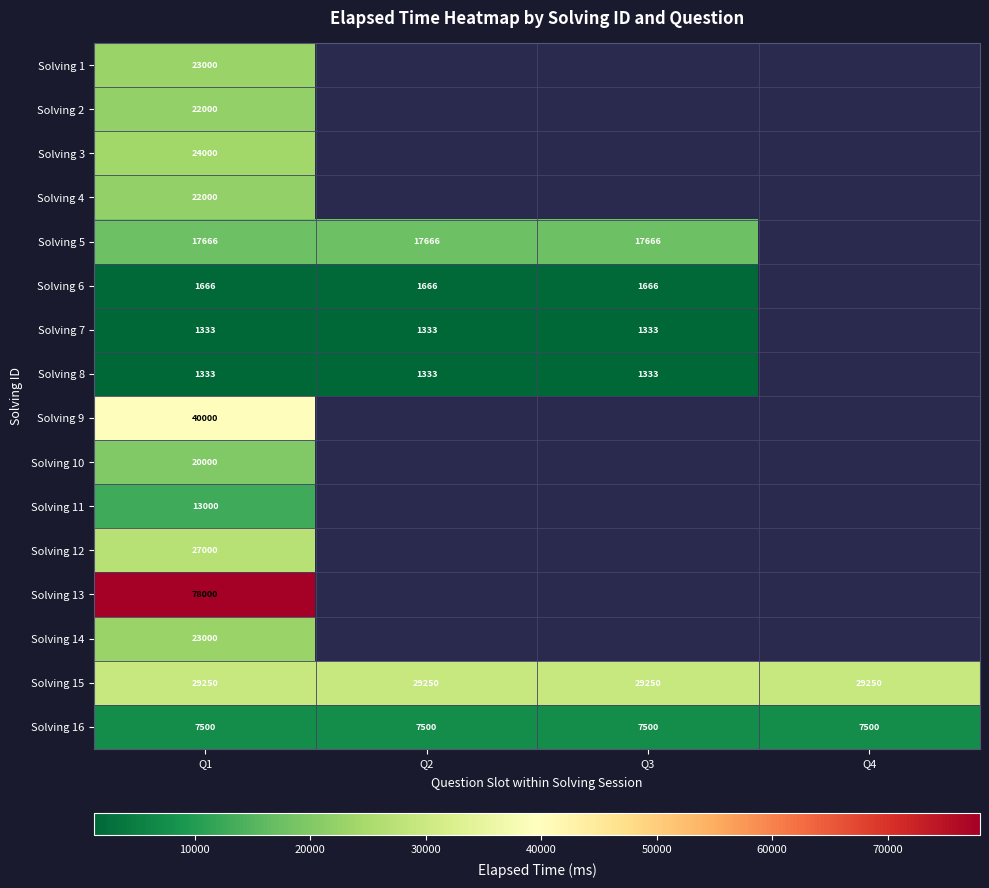

What is the total value across all series at Q1?

350748